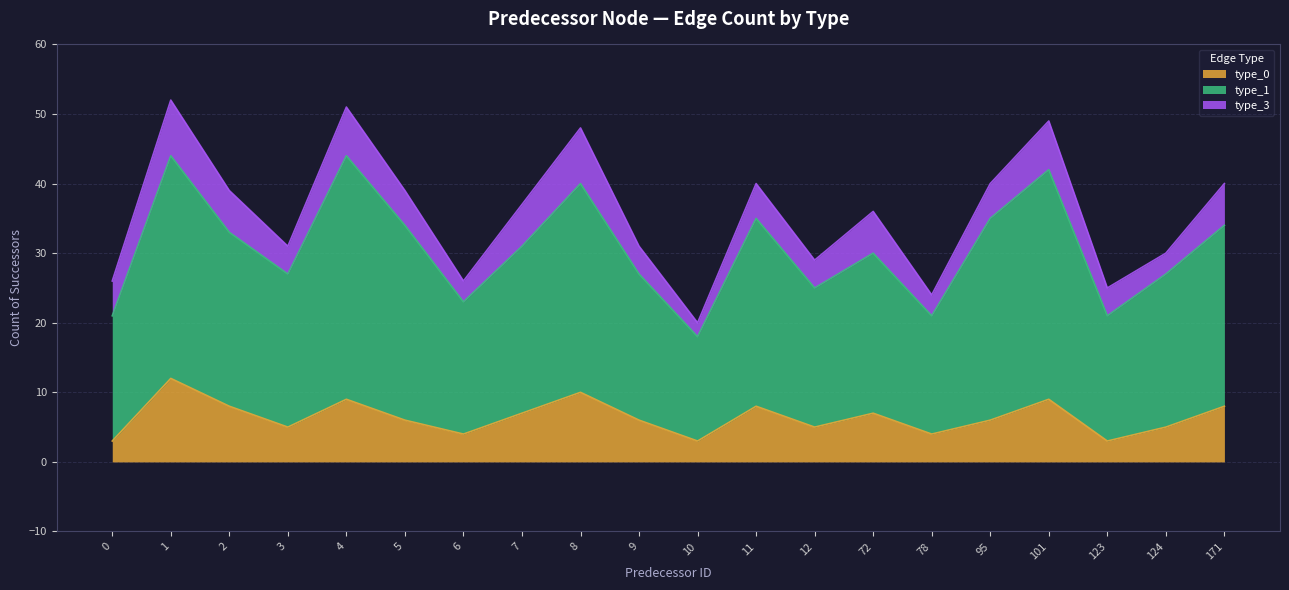

True or false: type_1 has more than 2 interior local peaks.

True